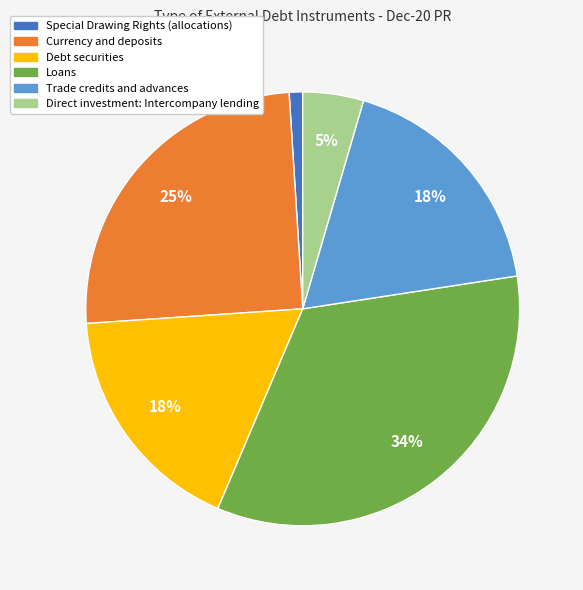

Which has a higher value, Trade credits and advances or Loans?

Loans